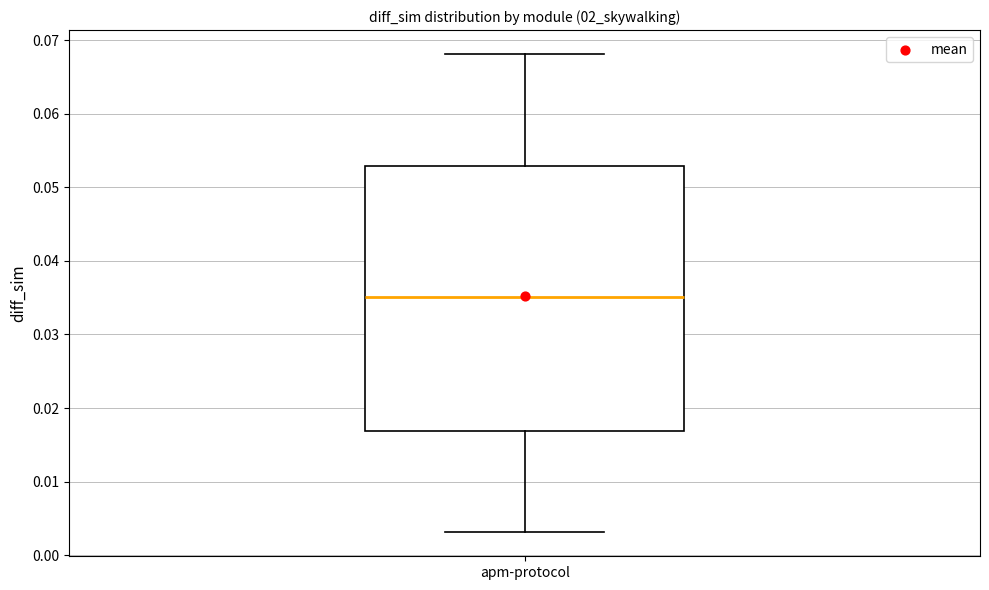

Transcribe this box plot: give where the median line is, the range the box spans, and where the two whiskers end, as read against the y-axis. The values are not printed on the chart, so give them approximately, as read against the axis.

median 0.035, box 0.017 to 0.053, whiskers 0.003 to 0.068